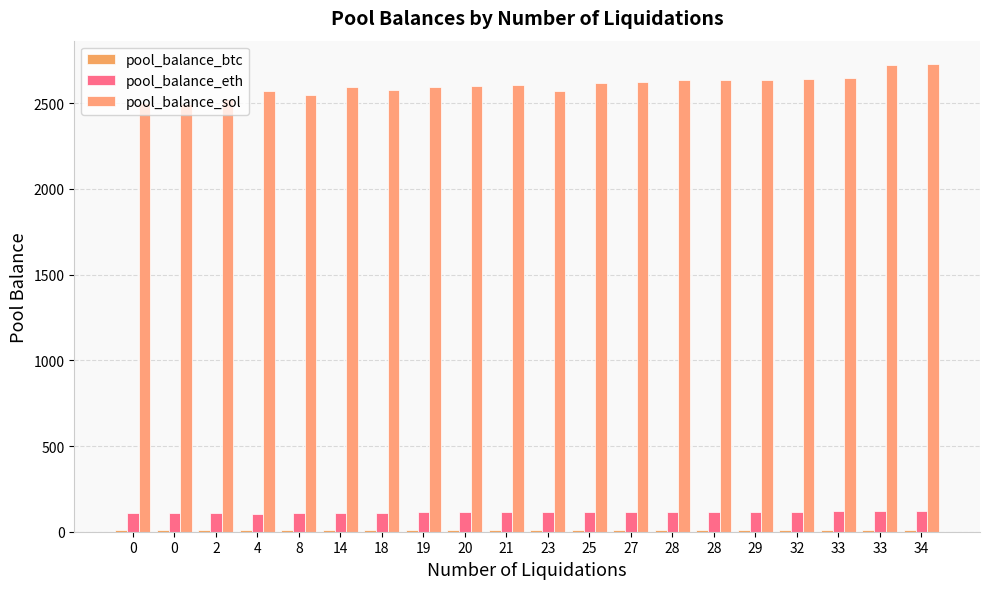

Which series changed the most between 25 and 29?

pool_balance_sol